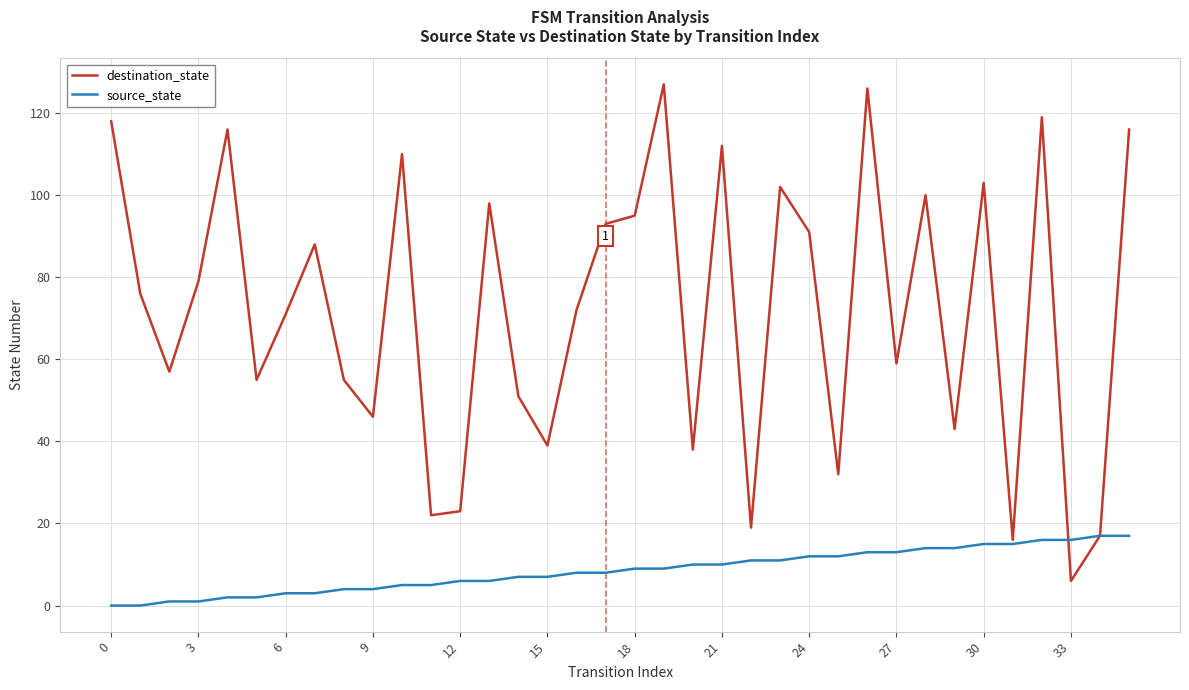

Which series has the largest total across all categories?

destination_state